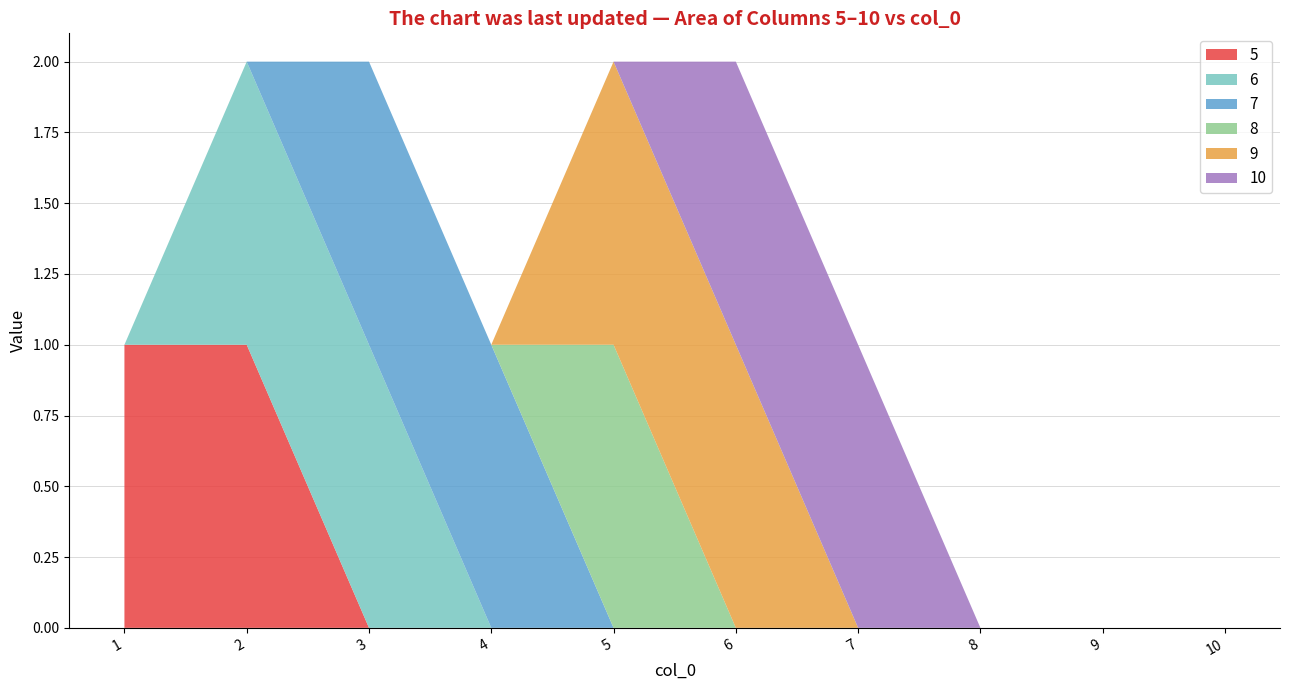

True or false: 8 and 5 intersect in this chart.

False